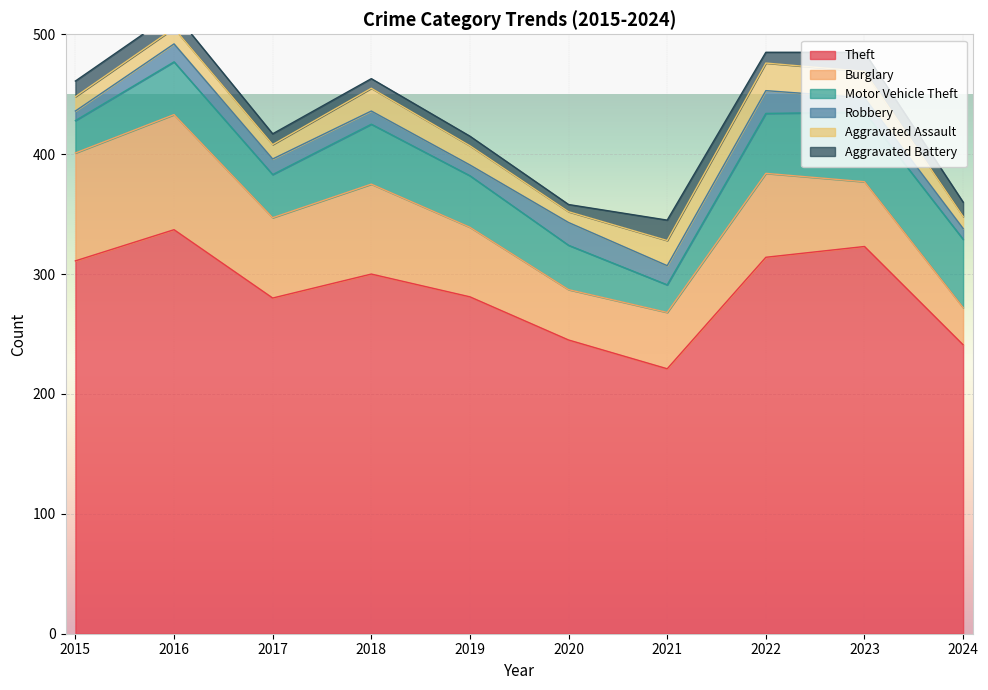

Reading left to right, transcribe all the data shown in this chart.

Theft: 311	337	280	300	281	245	221	314	323	241
Burglary: 90	96	67	75	58	42	47	70	54	31
Motor Vehicle Theft: 27	44	36	50	43	37	23	50	58	57
Robbery: 8	15	13	11	9	19	16	19	12	9
Aggravated Assault: 12	13	12	19	16	9	21	23	22	10
Aggravated Battery: 13	13	9	8	8	6	17	9	16	12